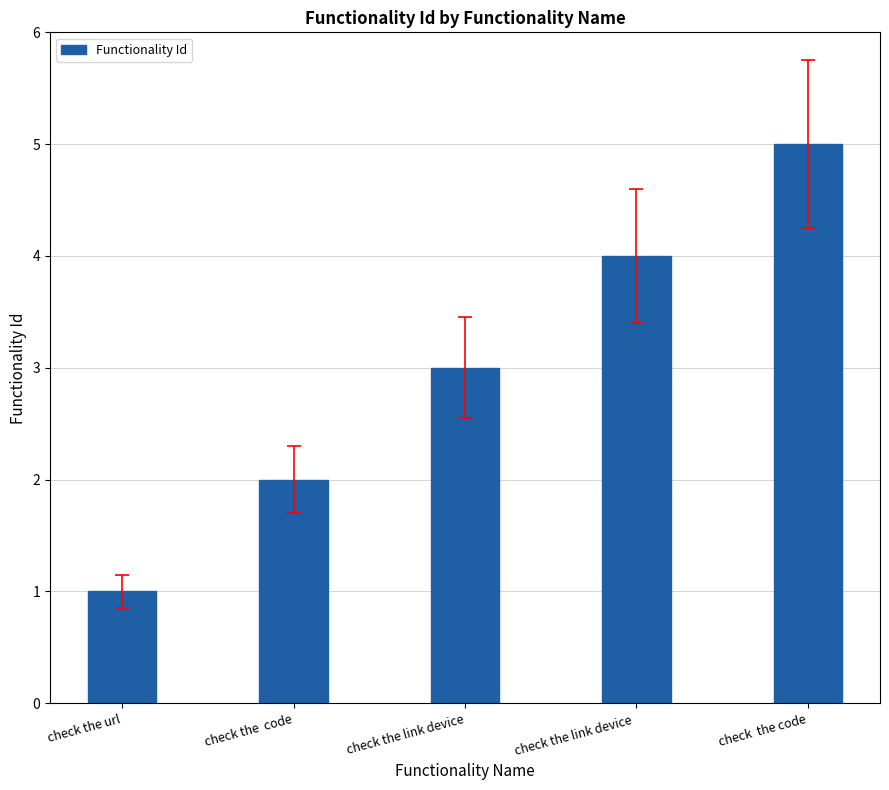

Are the bars grouped side by side (vs. stacked)?

No